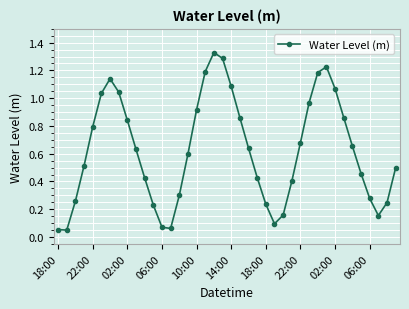

How many points are higher than both their immediate neighbors (excluding endpoints)?

3